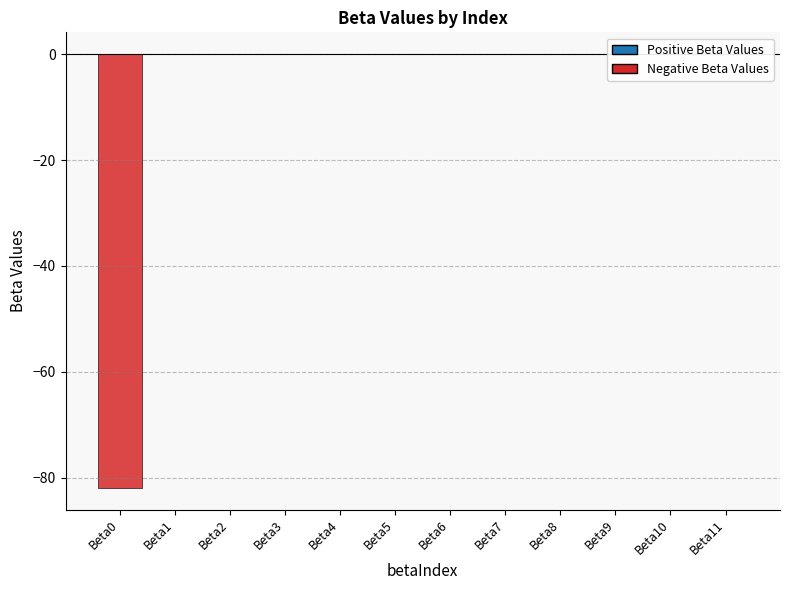

Is it true that the value at Beta7 is 0.0?

True